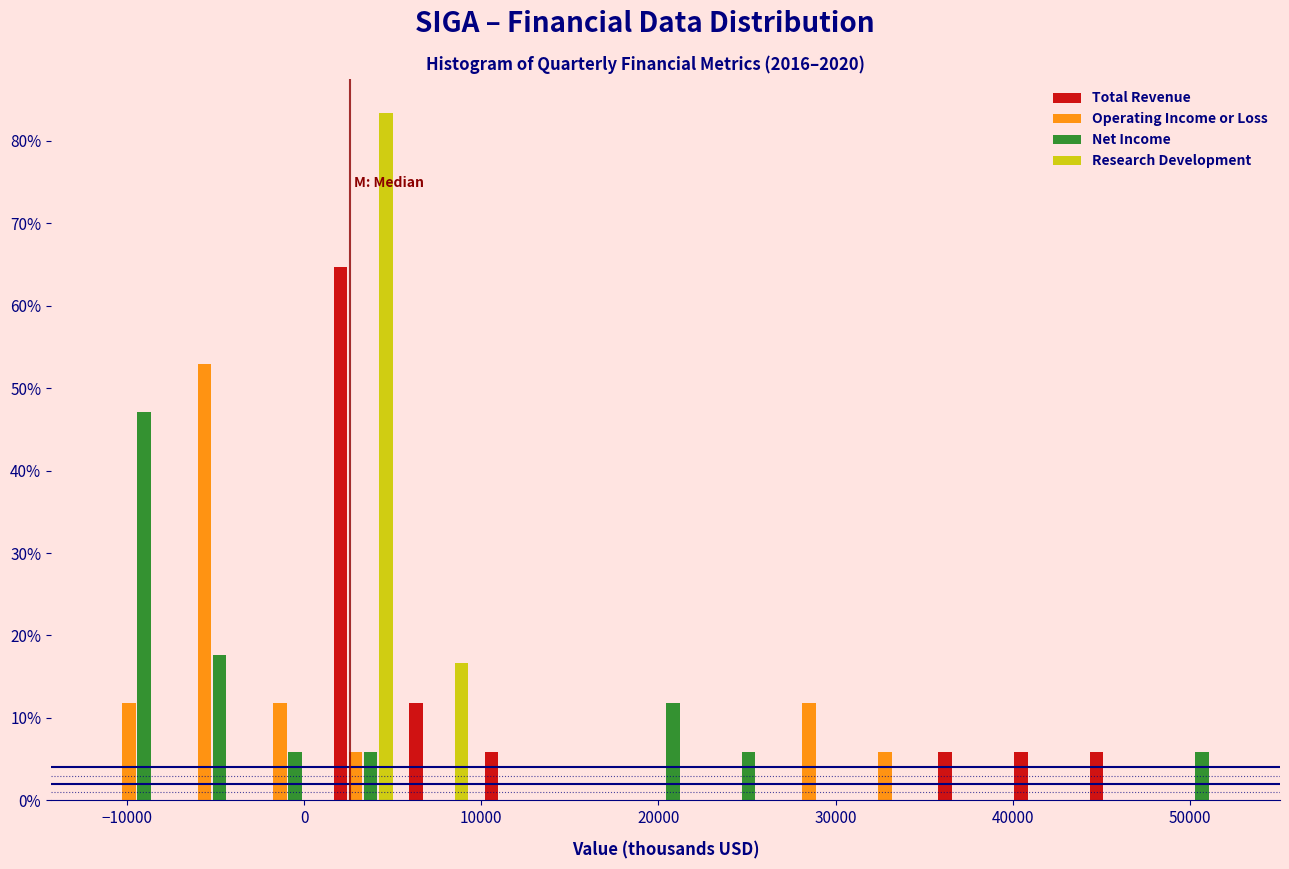

Reading left to right, list every range on the x-axis with the height of the bar of each series over it. Neither the bar edges nor the heights are printed on the chart, so give them approximately, as read against the axes.

-12000 to -7000: Total Revenue=0	Operating Income or Loss=12	Net Income=47	Research Development=0
-7000 to -3000: Total Revenue=0	Operating Income or Loss=53	Net Income=18	Research Development=0
-3000 to 1000: Total Revenue=0	Operating Income or Loss=12	Net Income=6	Research Development=0
1000 to 5000: Total Revenue=65	Operating Income or Loss=6	Net Income=6	Research Development=83
5000 to 10000: Total Revenue=12	Operating Income or Loss=0	Net Income=0	Research Development=17
10000 to 14000: Total Revenue=6	Operating Income or Loss=0	Net Income=0	Research Development=0
14000 to 18000: Total Revenue=0	Operating Income or Loss=0	Net Income=0	Research Development=0
18000 to 23000: Total Revenue=0	Operating Income or Loss=0	Net Income=12	Research Development=0
23000 to 27000: Total Revenue=0	Operating Income or Loss=0	Net Income=6	Research Development=0
27000 to 31000: Total Revenue=0	Operating Income or Loss=12	Net Income=0	Research Development=0
31000 to 35000: Total Revenue=0	Operating Income or Loss=6	Net Income=0	Research Development=0
35000 to 40000: Total Revenue=6	Operating Income or Loss=0	Net Income=0	Research Development=0
40000 to 44000: Total Revenue=6	Operating Income or Loss=0	Net Income=0	Research Development=0
44000 to 48000: Total Revenue=6	Operating Income or Loss=0	Net Income=0	Research Development=0
48000 to 52000: Total Revenue=0	Operating Income or Loss=0	Net Income=6	Research Development=0